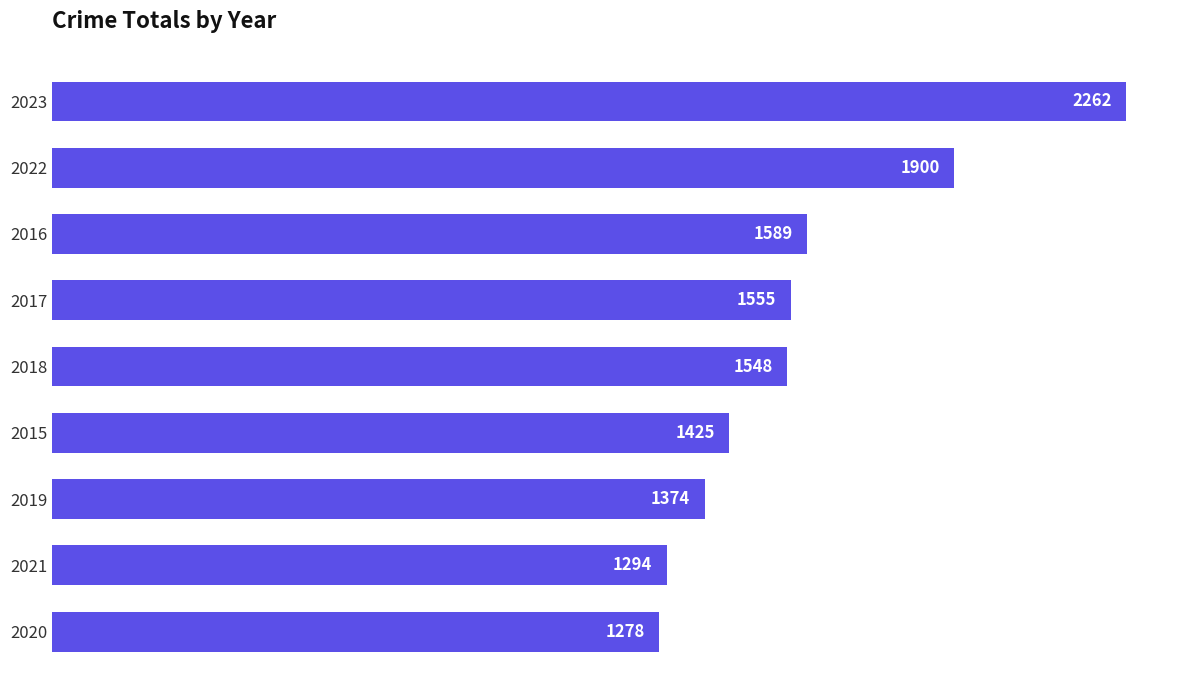

Is it true that the value at 2015 is 1425?

True